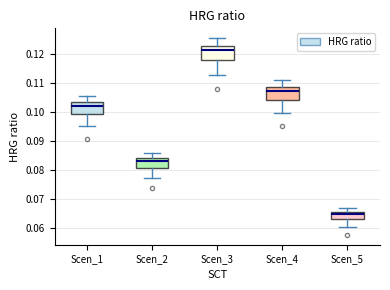

Where is the lower edge of the box for Scen_1 on the y-axis? The values are not printed on the chart, so give them approximately, as read against the axis.

0.099